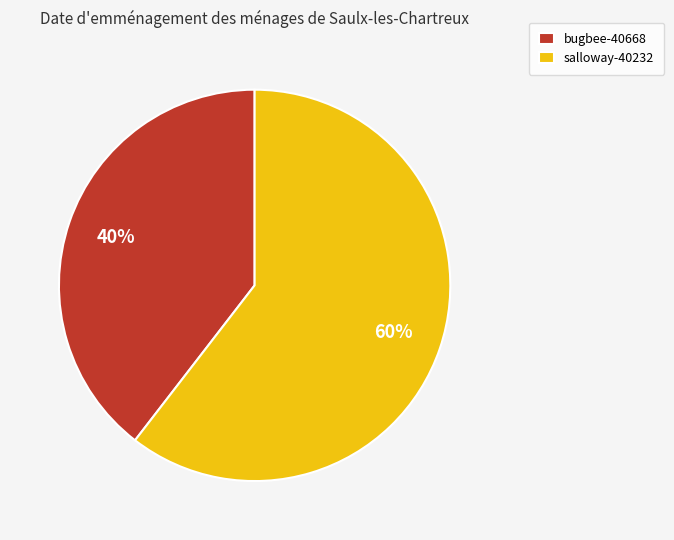

Which has a higher value, bugbee-40668 or salloway-40232?

salloway-40232